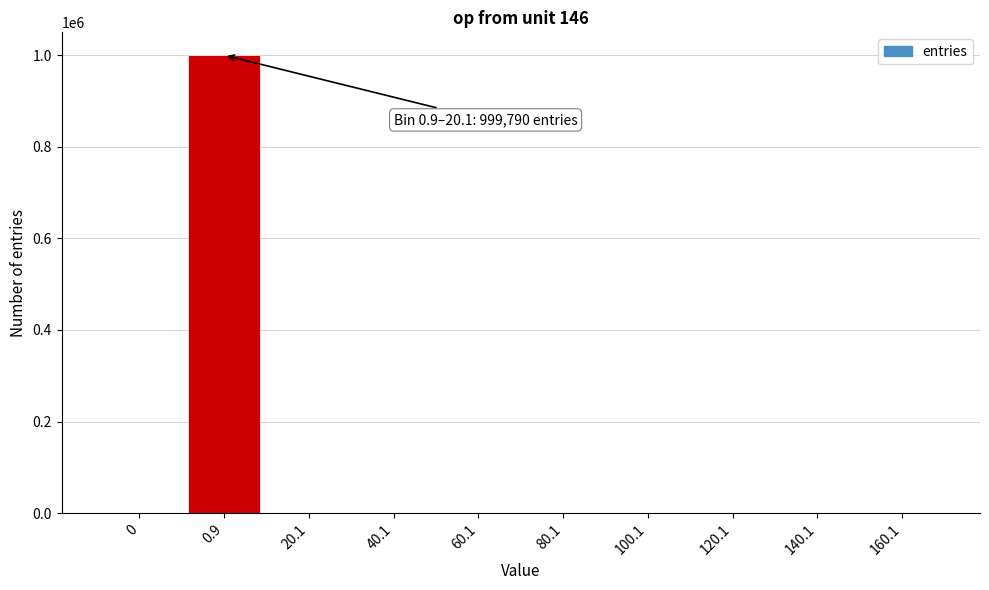

Between 0 and 0.9, which is larger?

0.9